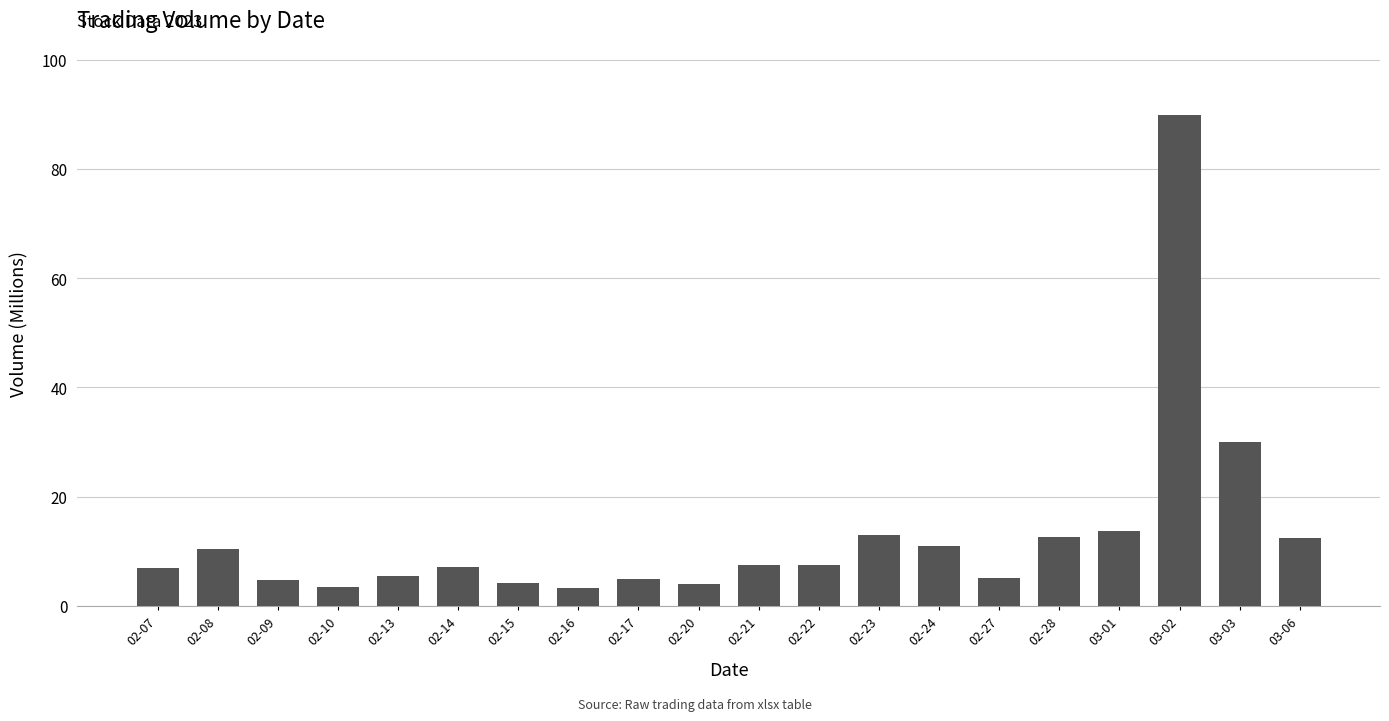

What is the label of the 8th bar from the right?

02-23